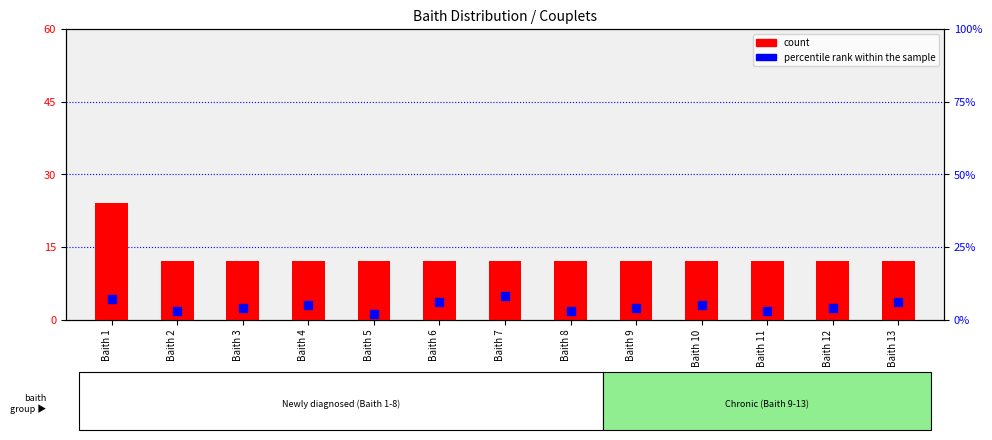

Which series contains the highest Y value?

count